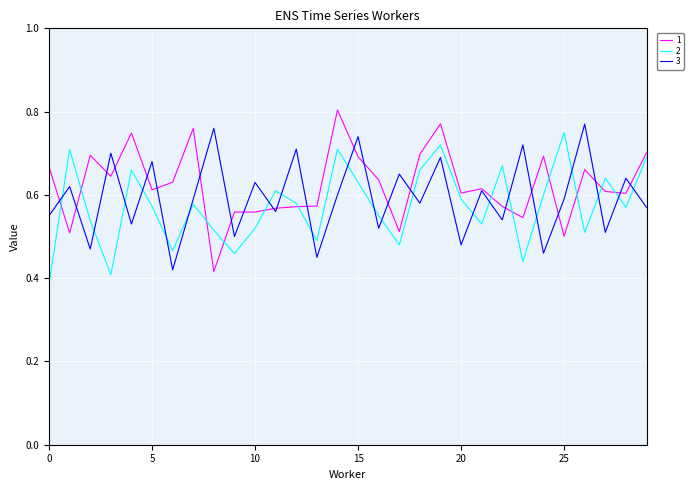

List the series in order of their peak value, lowest first.

2, 3, 1